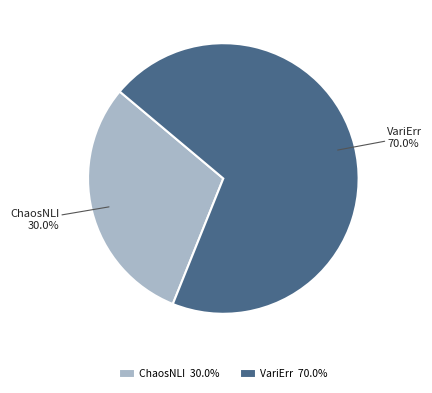

Which slice is the smallest?

ChaosNLI